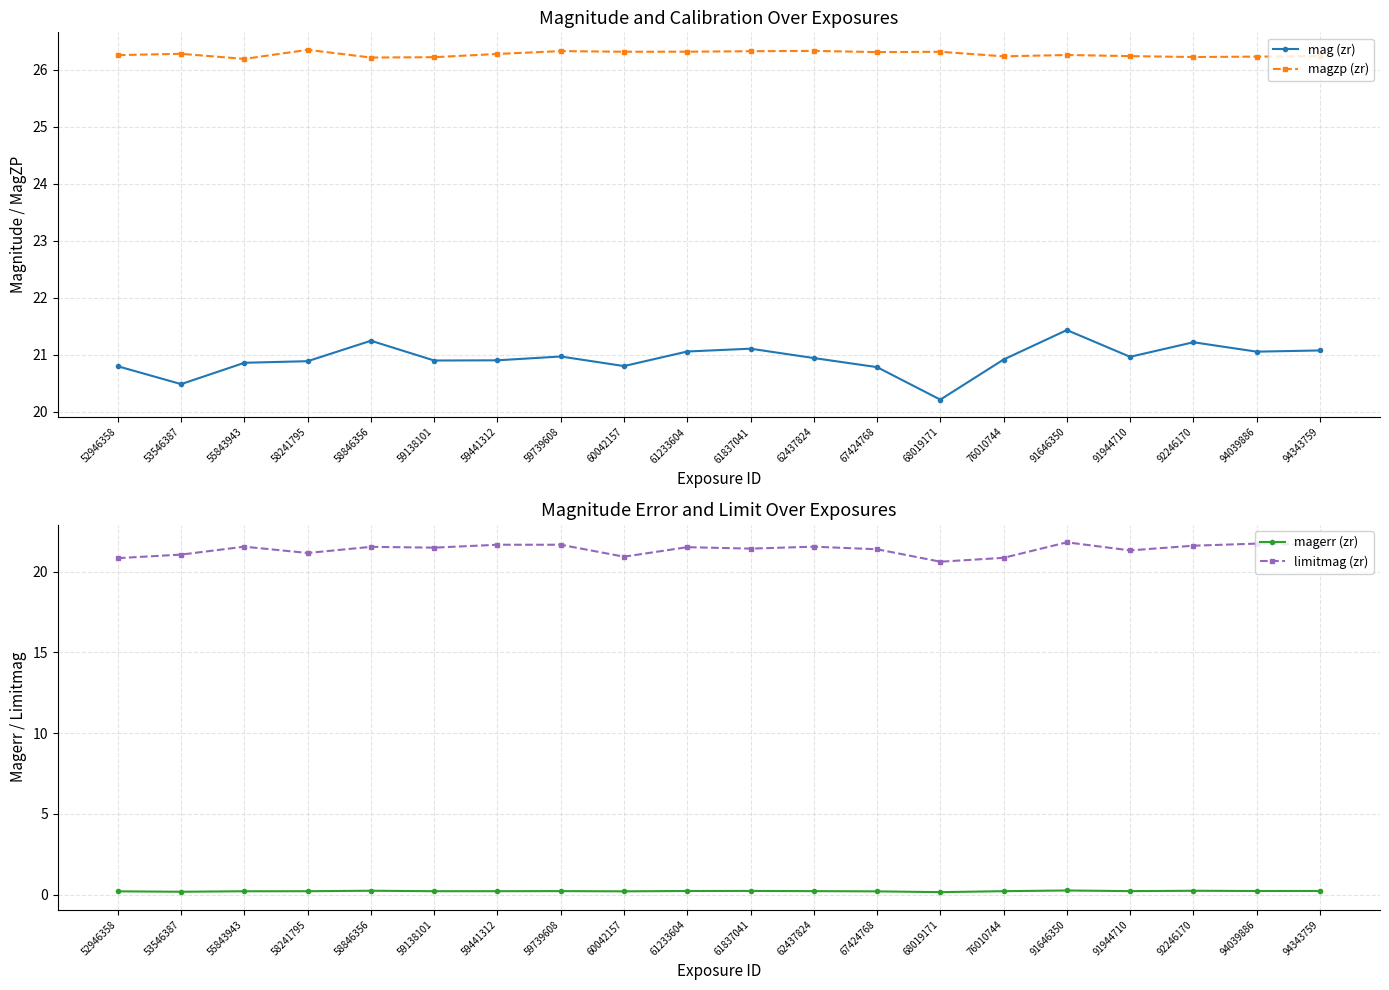

The value of limitmag (zr) at 62437824 is 32.8. True or false?

False